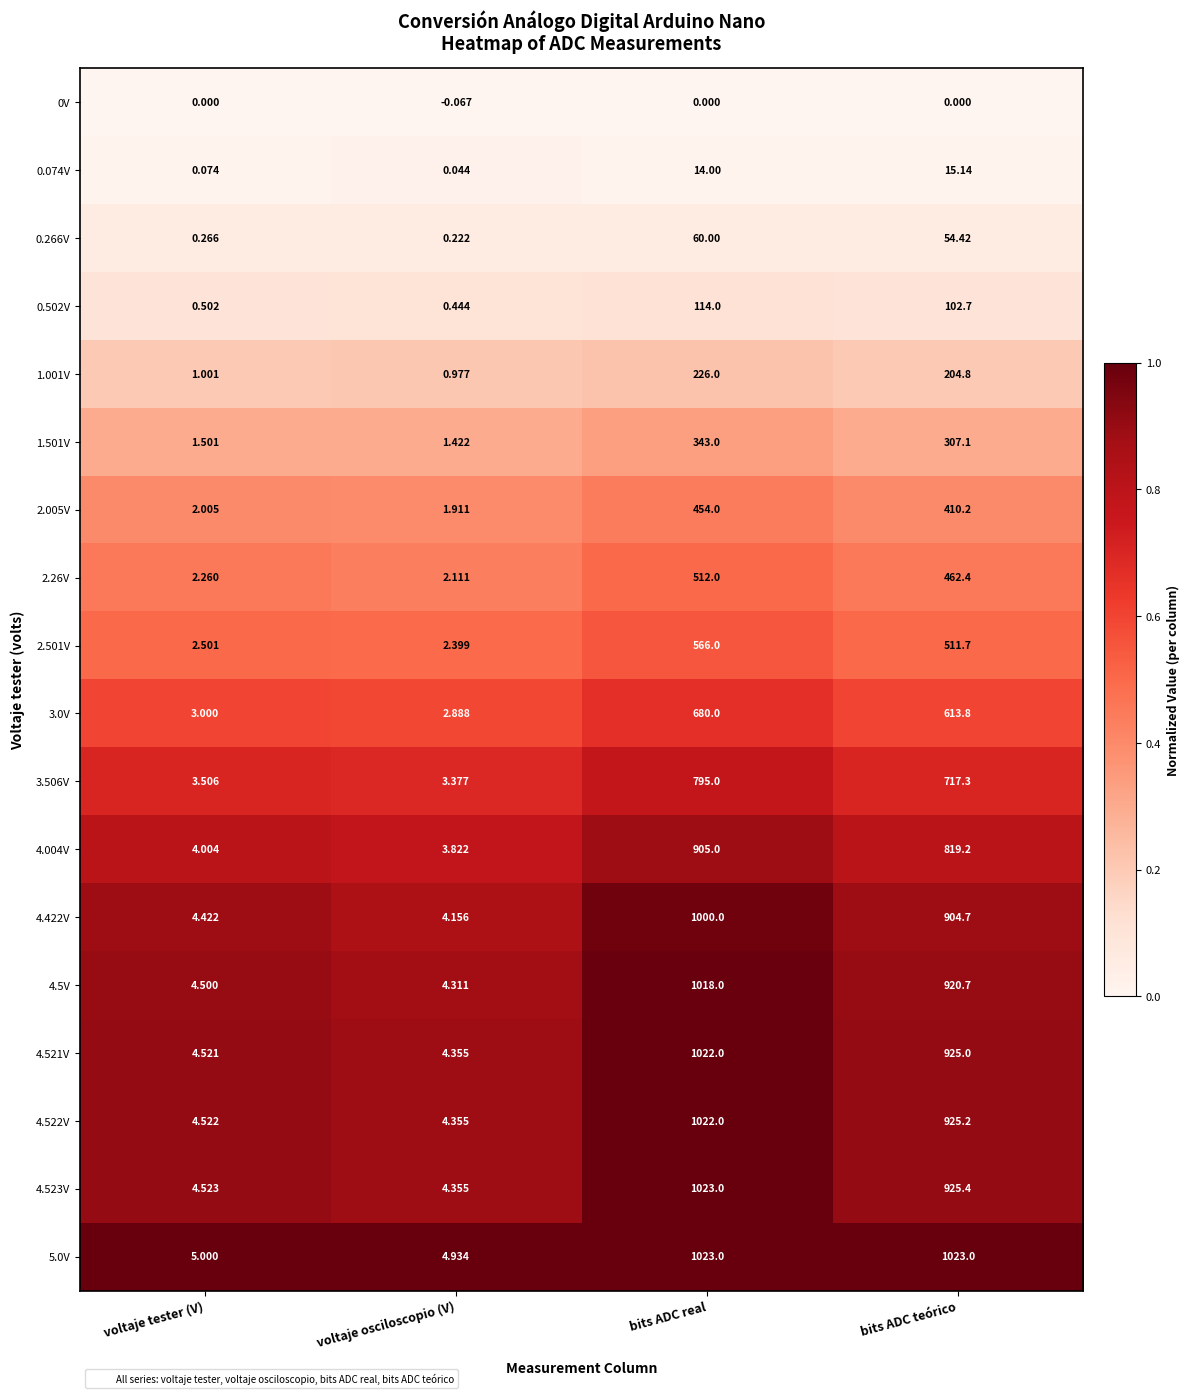

Is the value of 3.506V at bits ADC teórico greater than the value of 4.422V at bits ADC real?

No